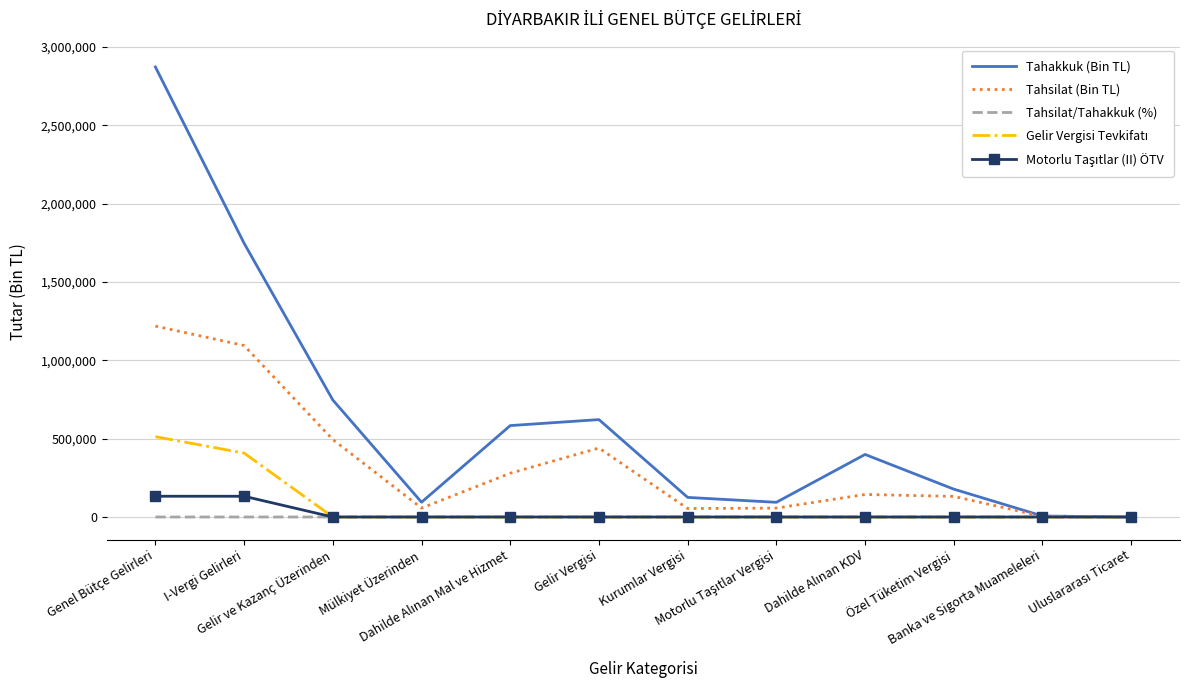

What is the lowest value of the Tahsilat/Tahakkuk (%) series?

36.0